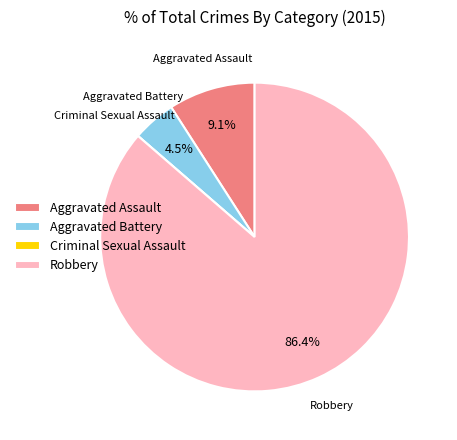

To the nearest percent, what is the difference between the largest and smallest slice percentages?

86%